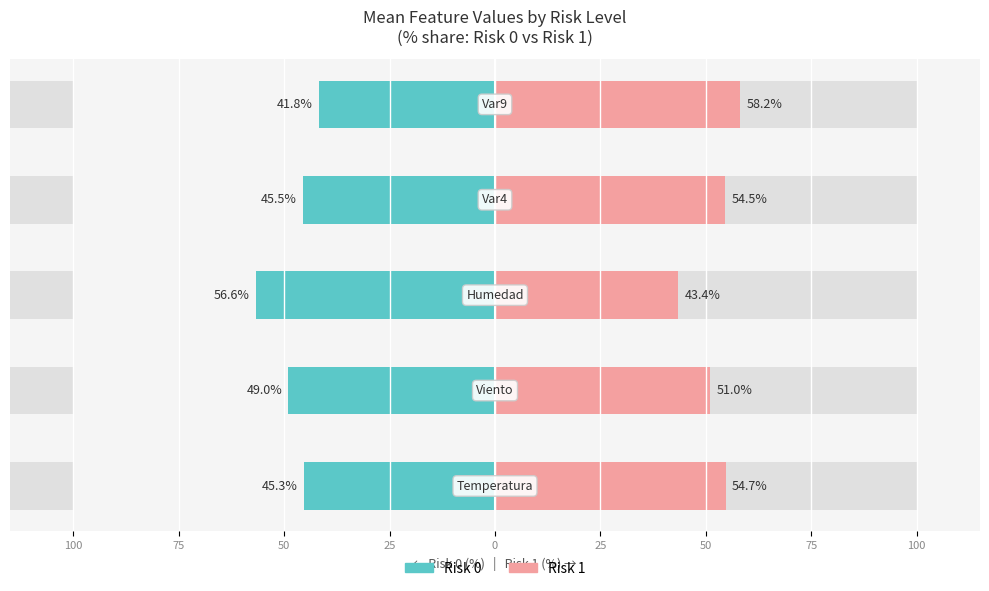

What is the difference between the highest and lowest values at 100?

100.0